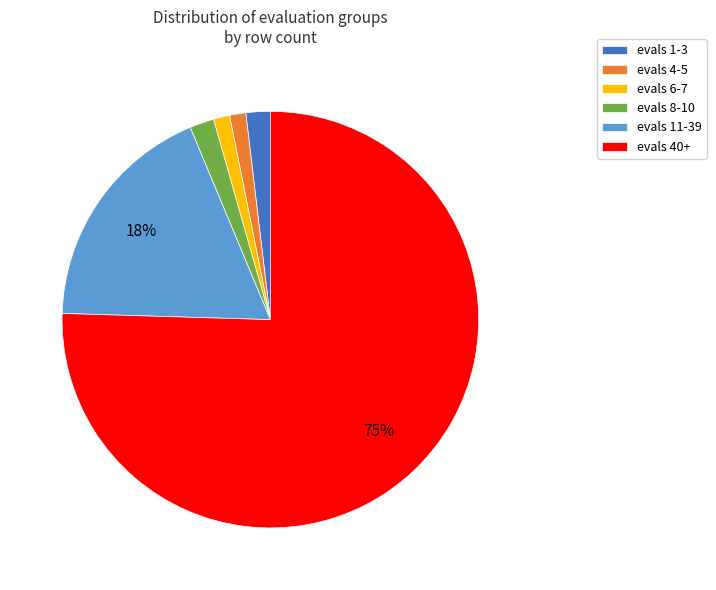

Do evals 40+ and evals 11-39 together represent more than half of the pie?

Yes